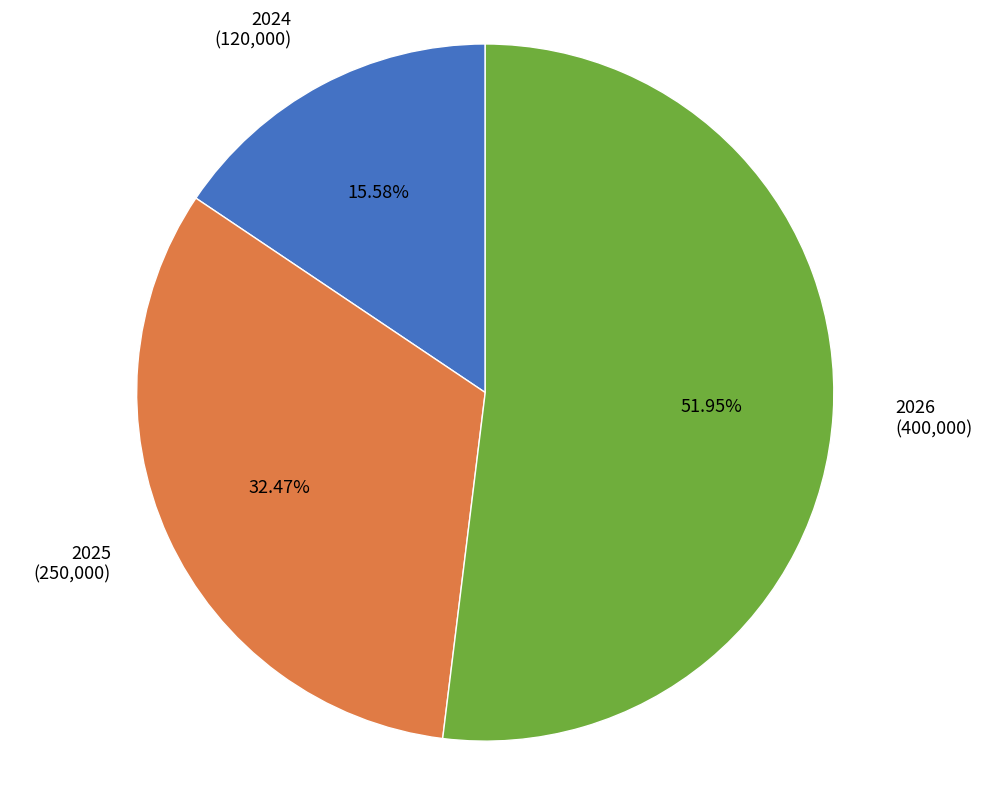

How many segments does this pie chart have?

3